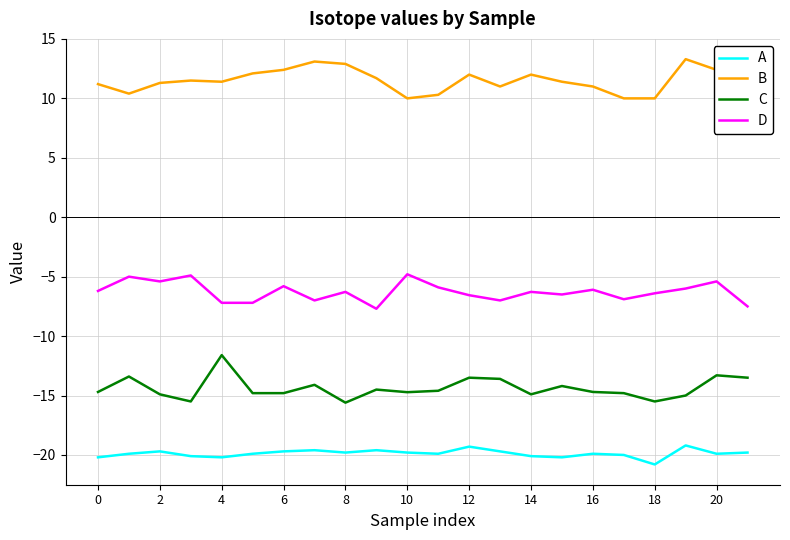

List the series in order of their peak value, highest first.

B, D, C, A